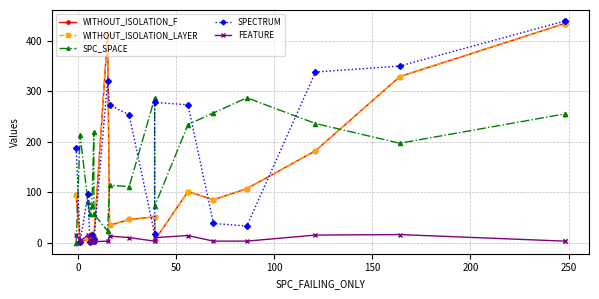

What is the sum of all SPECTRUM values?

3362